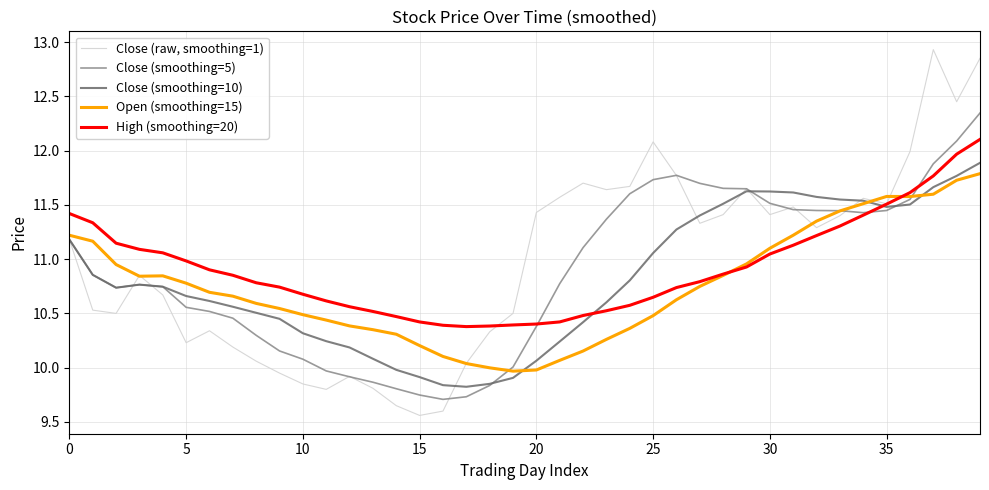

List the series in order of their peak value, lowest first.

Open (smoothing=15), Close (smoothing=10), High (smoothing=20), Close (smoothing=5), Close (raw, smoothing=1)